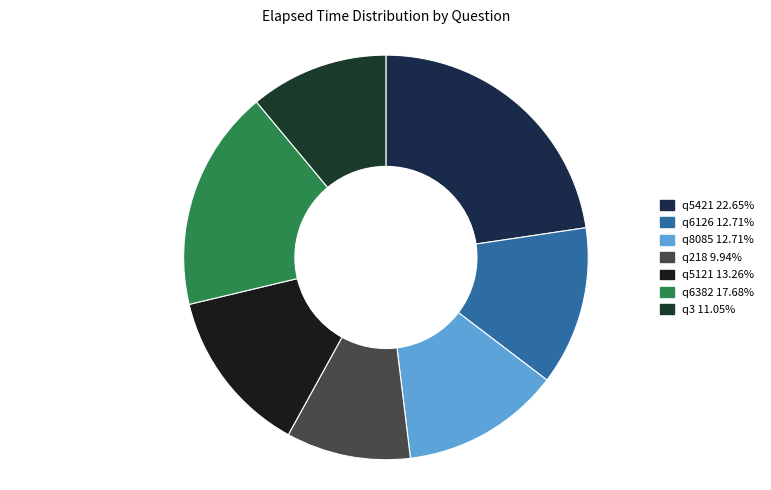

Does q218 account for over 50% of the chart?

No